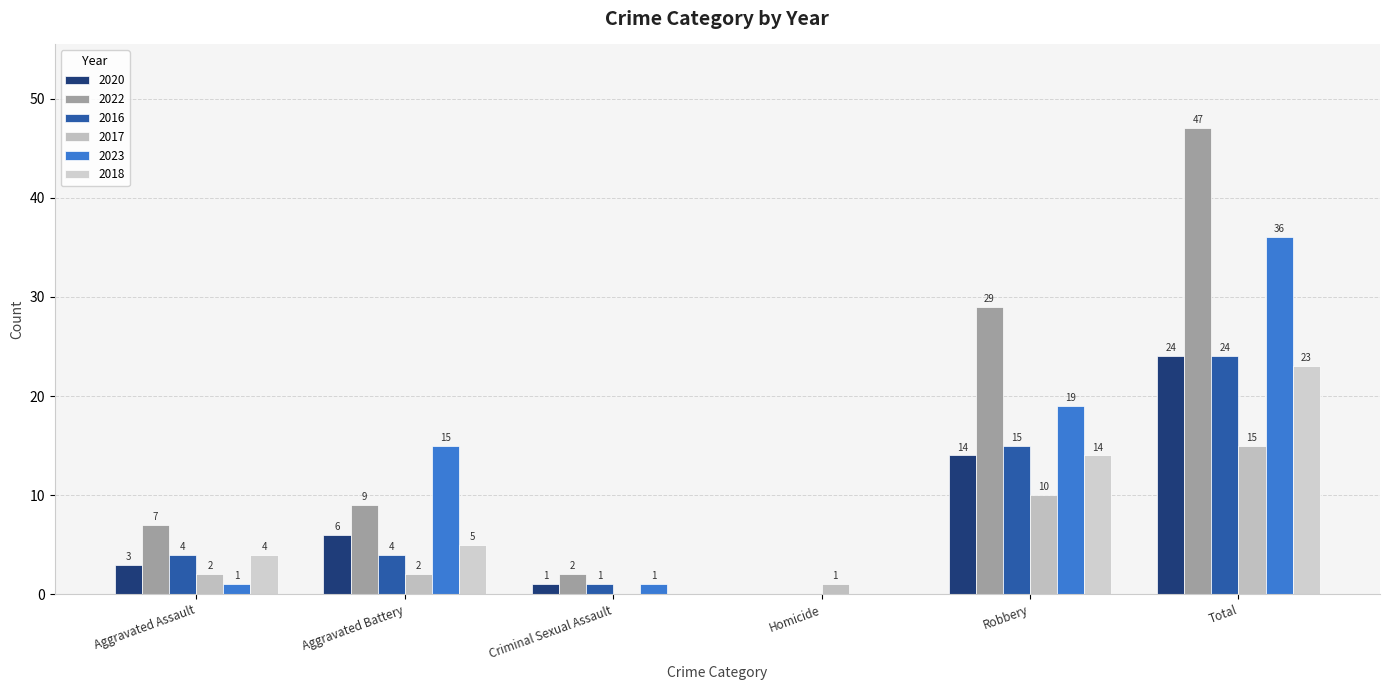

At how many categories does at least one series exceed 46?

1